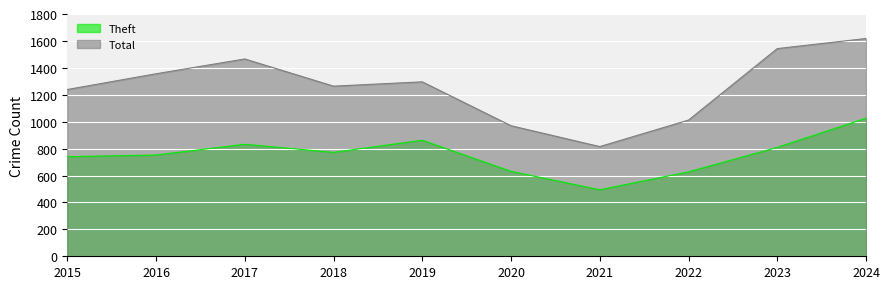

What is the greatest value displayed?

1618